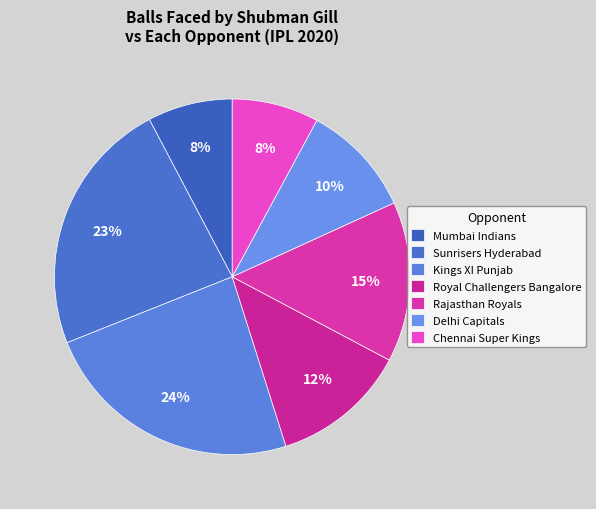

How many segments does this pie chart have?

7